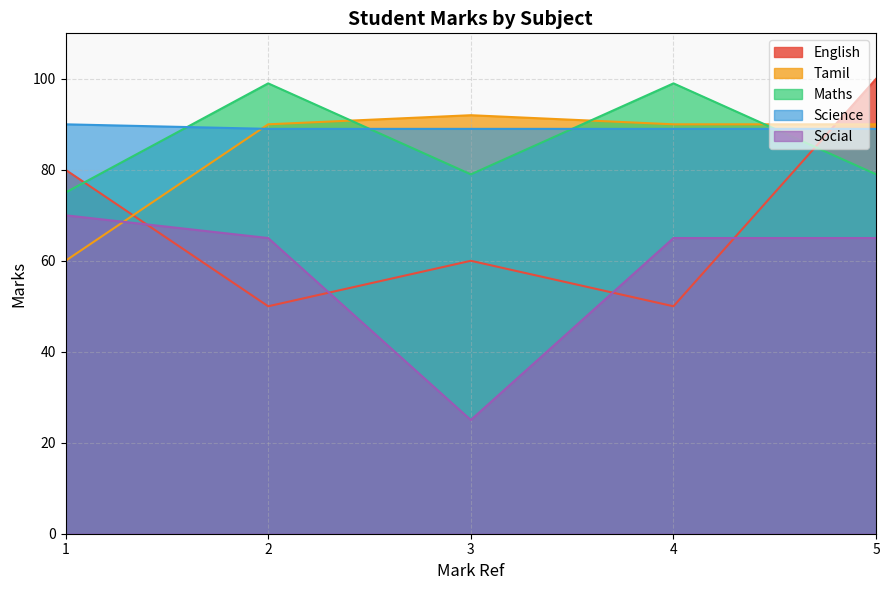

What is the minimum value shown in the chart?

25